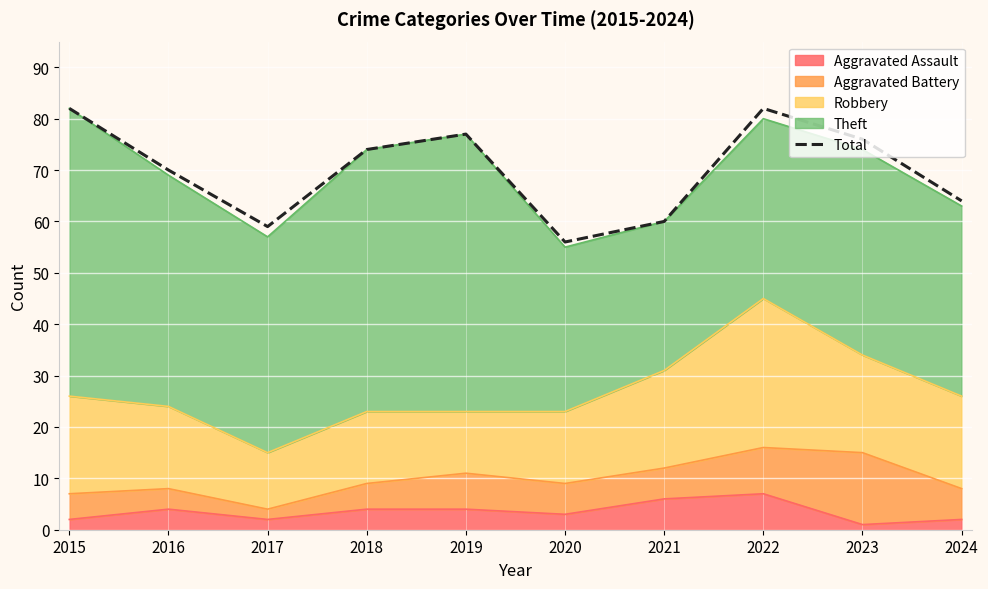

List the labels in order of value, smallest first.

2020, 2017, 2021, 2024, 2016, 2018, 2023, 2019, 2015, 2022